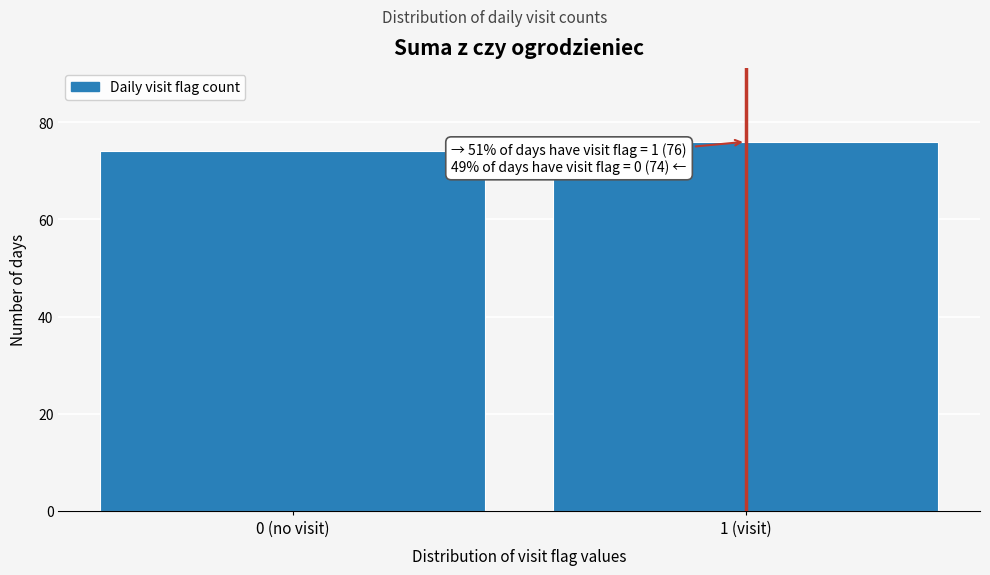

Reading left to right, list all the values displayed in this chart.

0 (no visit)=74	1 (visit)=76